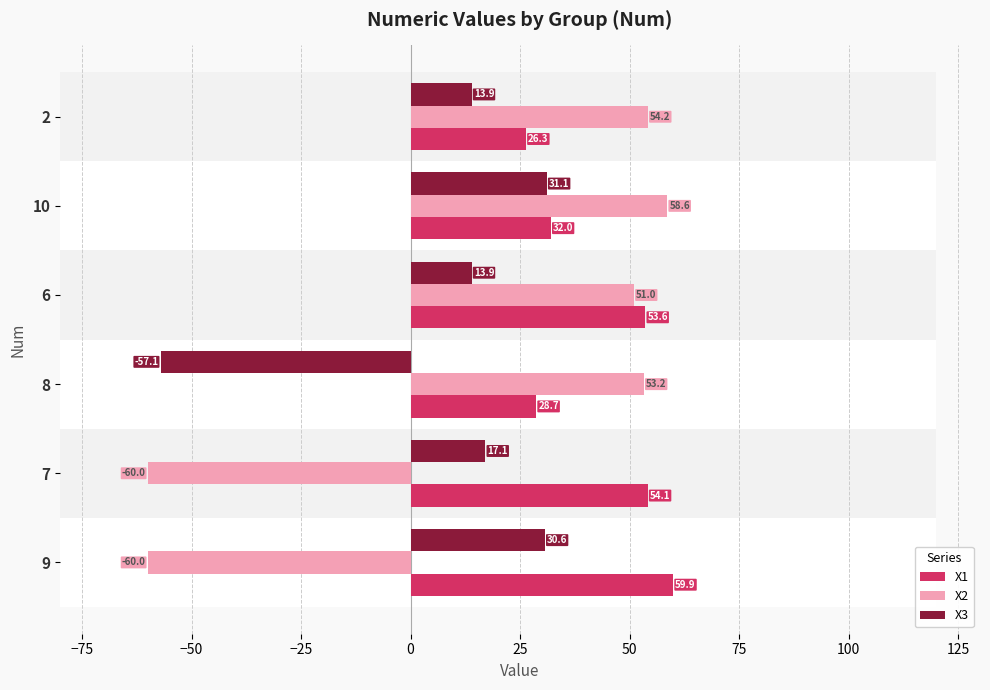

What is the difference between the highest and lowest values at 8?

110.3